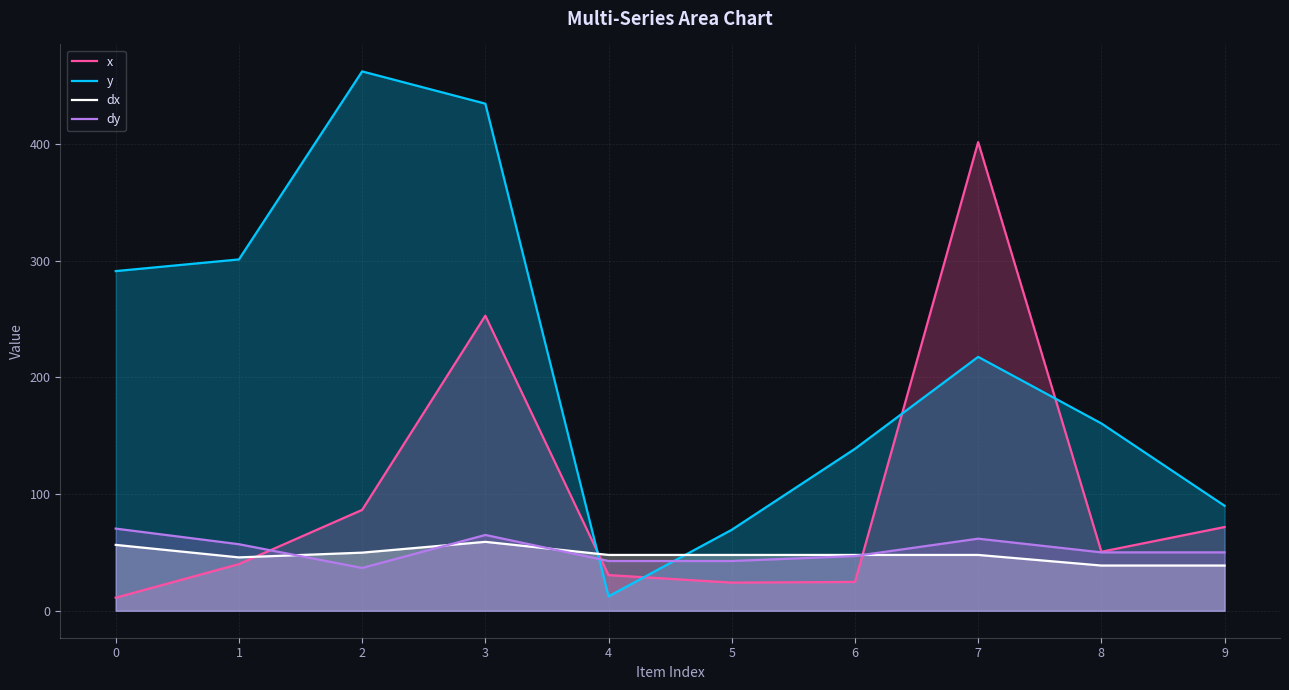

True or false: dy and dx intersect in this chart.

True